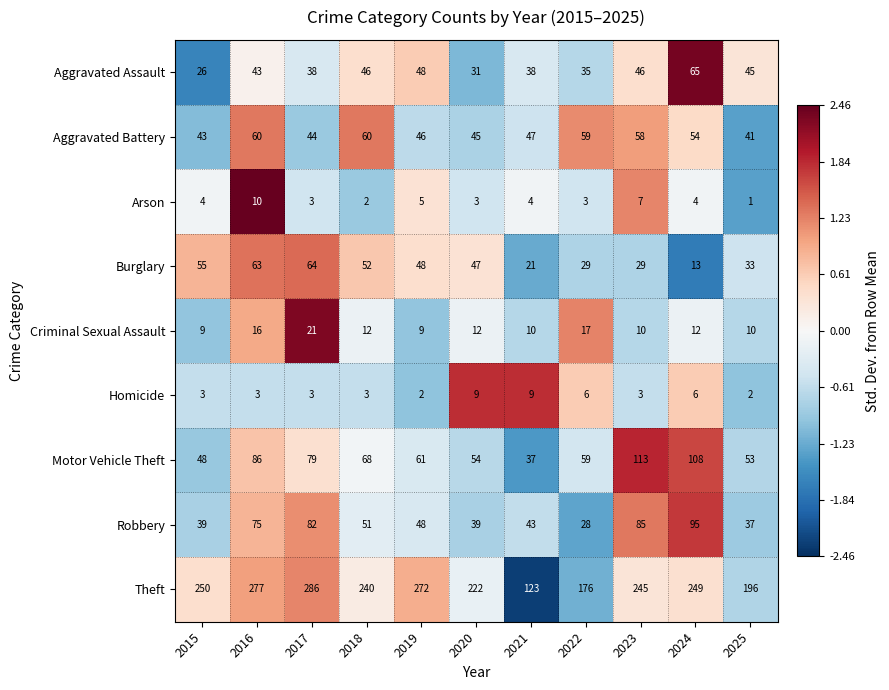

How many distinct data groups are displayed?

9